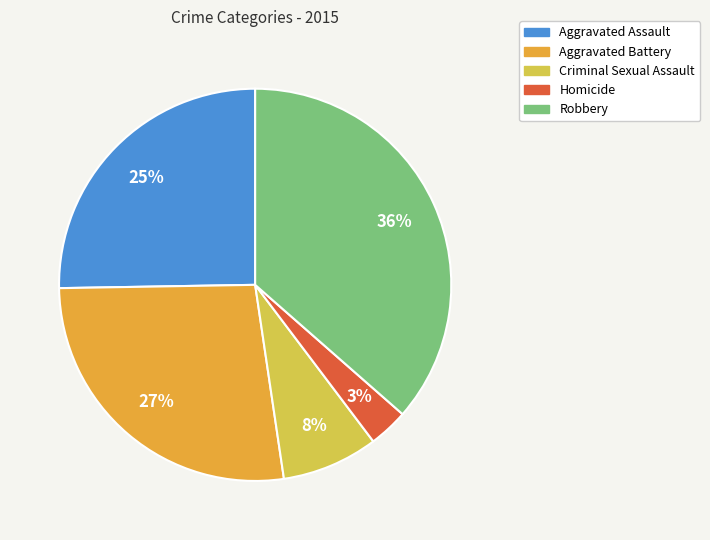

True or false: Homicide accounts for 13% of the total.

False